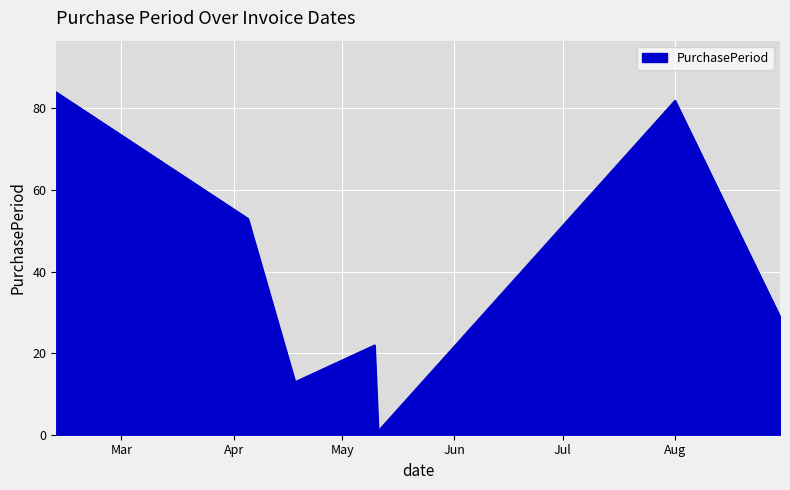

What is the maximum value shown in the chart?

84